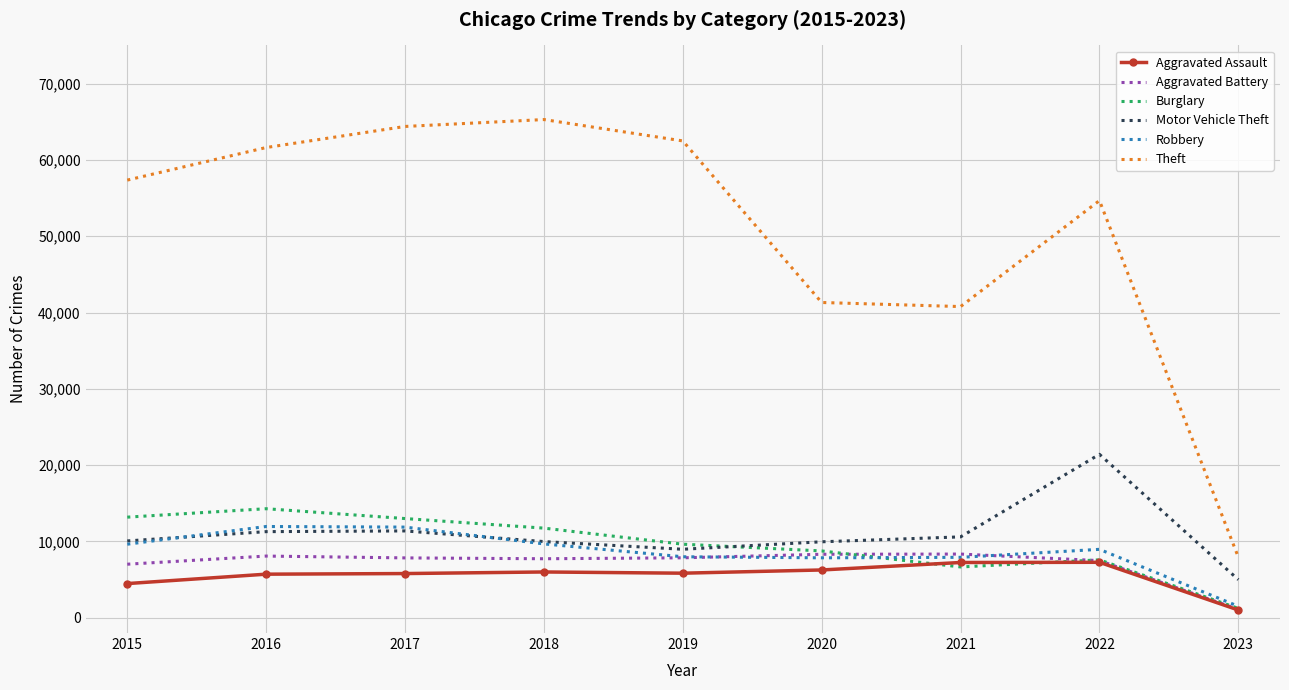

True or false: Burglary and Theft cross at least once.

False